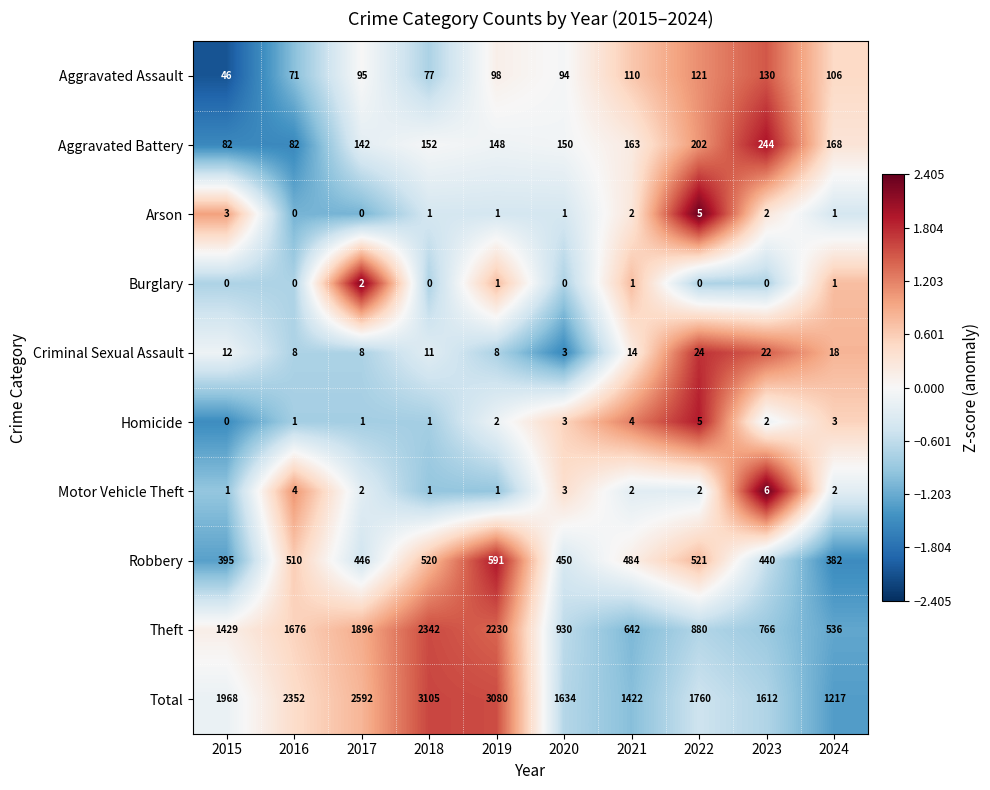

What is the sum of all Criminal Sexual Assault values?

128